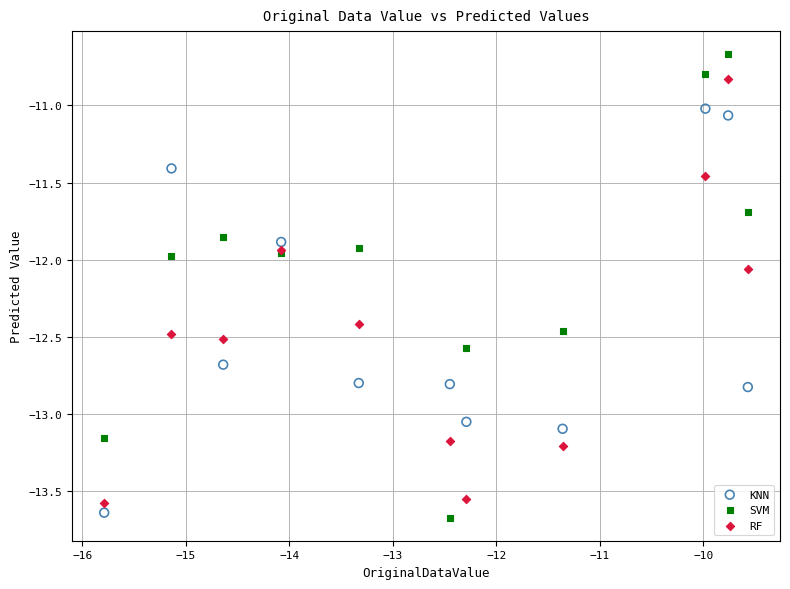

Which series has the widest spread of Y values?

SVM